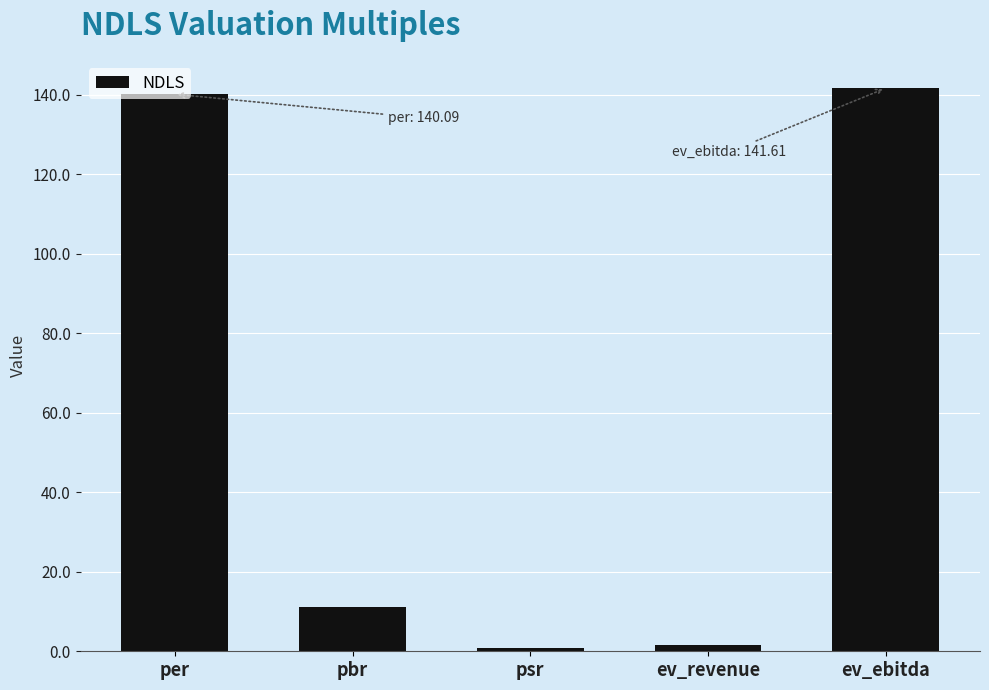

What is the sum of all values?

295.5